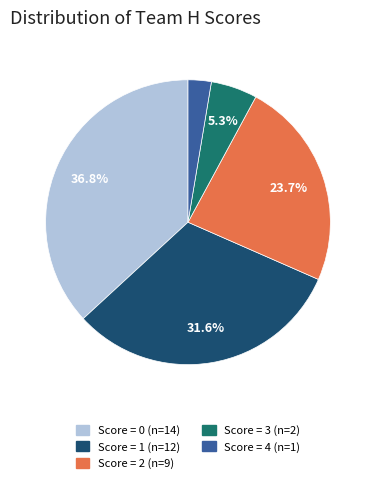

Count the number of slices in the pie.

5